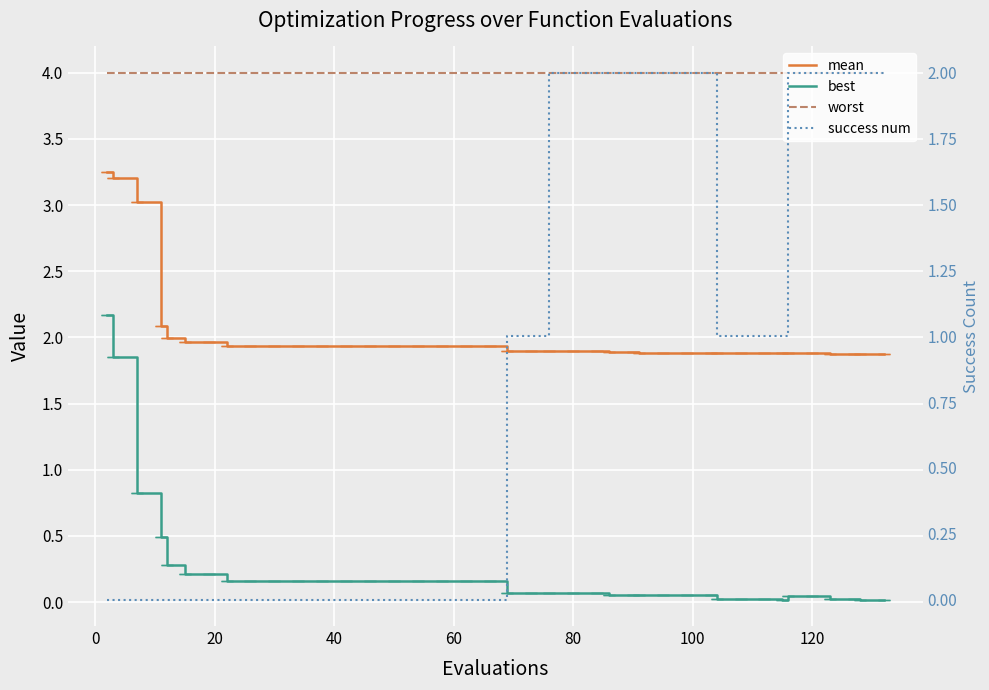

Which series has the largest total across all categories?

worst